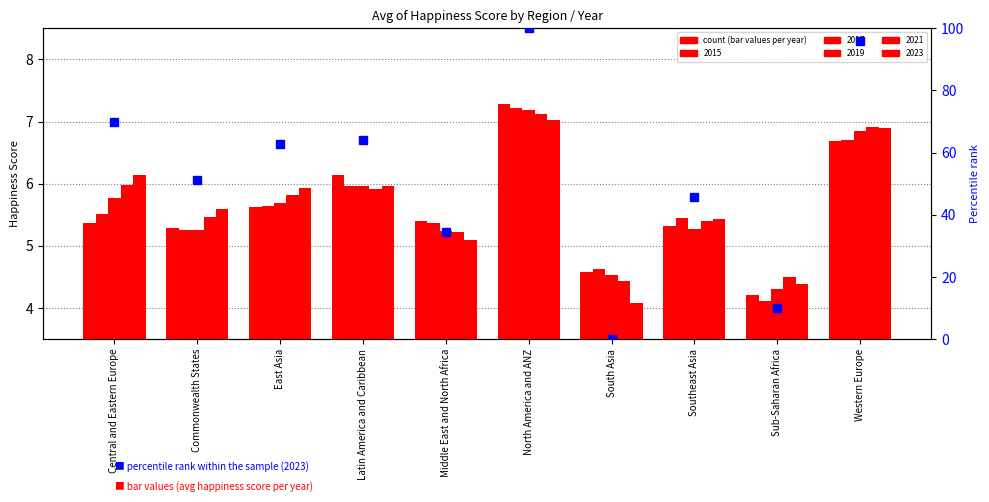

Is it true that the value at Western Europe is 39.4?

False